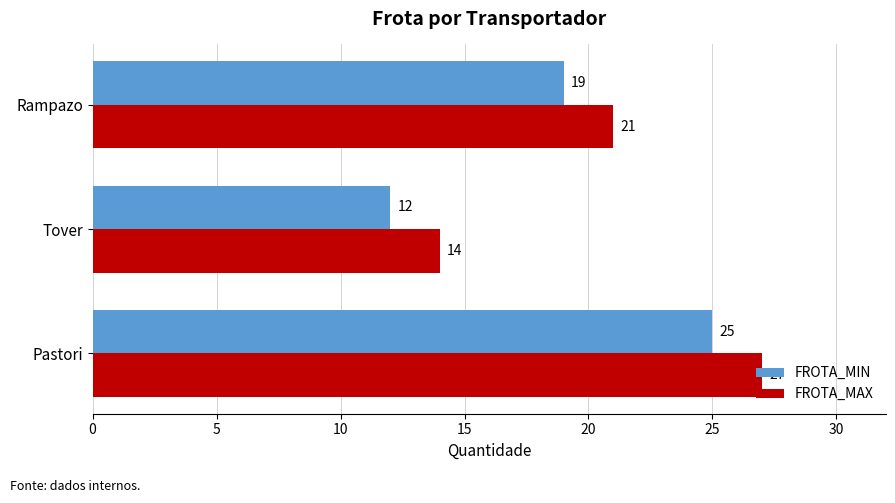

What is the sum of all FROTA_MAX values?

62